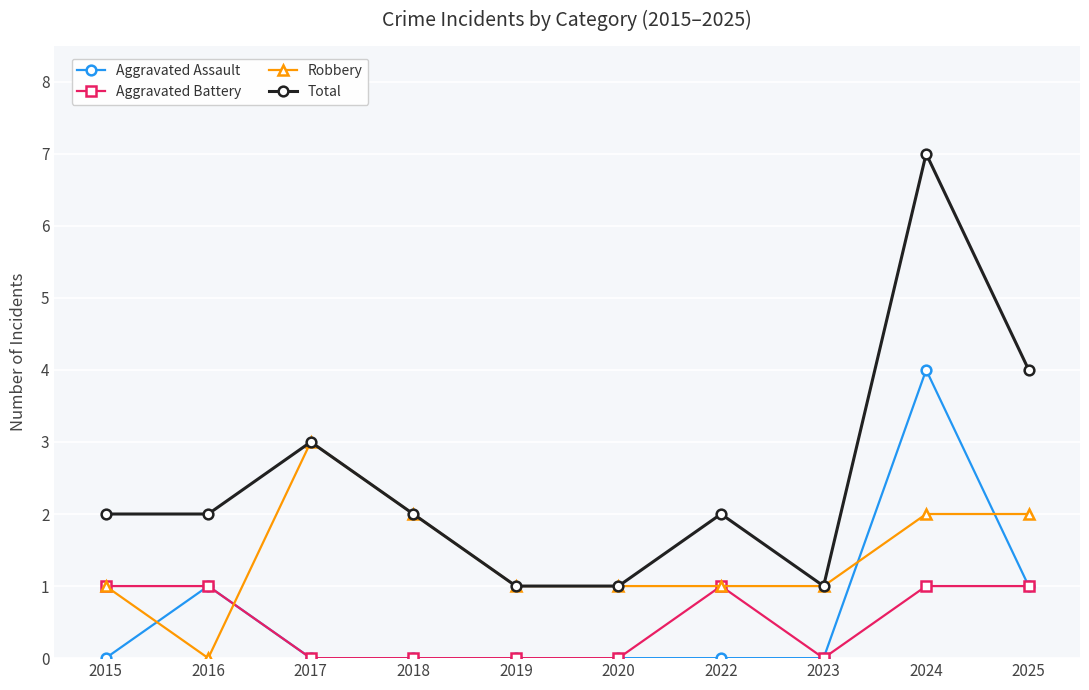

What is the highest value of the Total series?

7